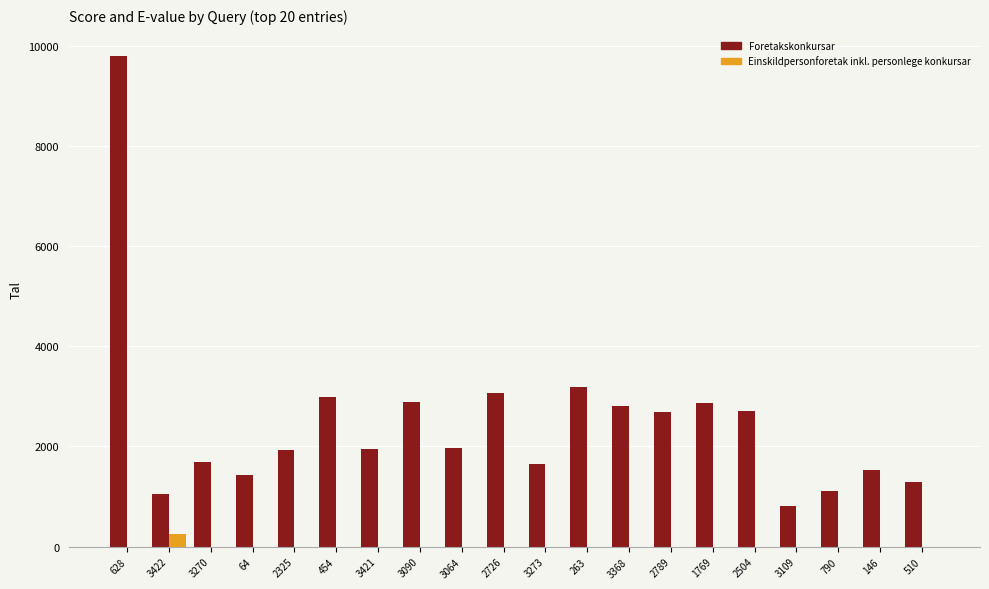

At which label does Einskildpersonforetak inkl. personlege konkursar reach its peak?

3422